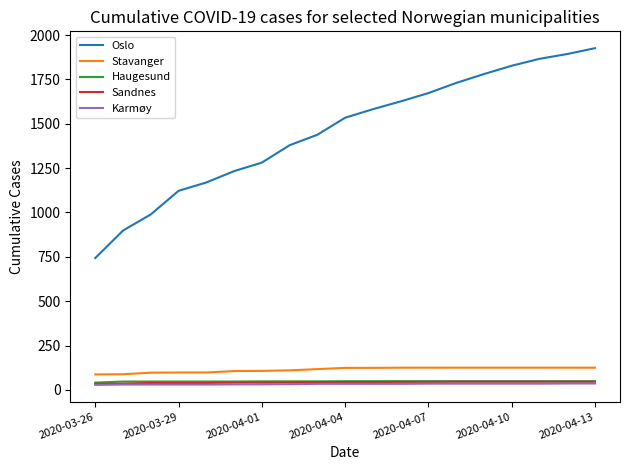

Which series has the widest spread of values?

Oslo